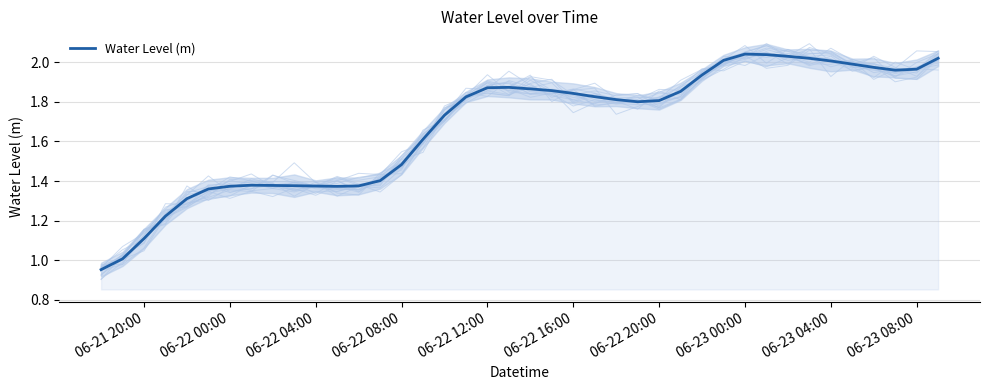

The value at 06-22 20:00 is 1.8. True or false?

True